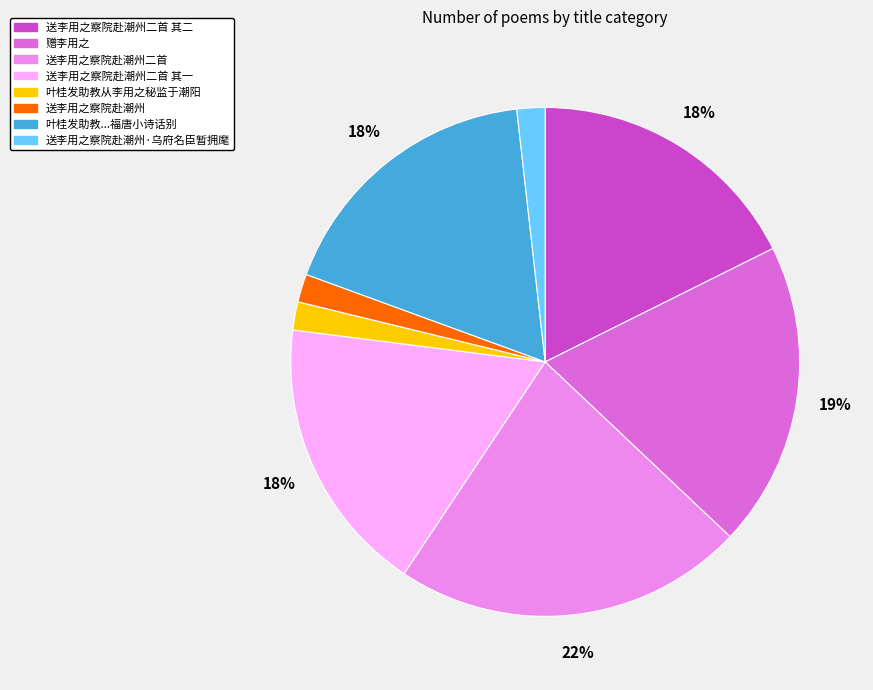

How many segments does this pie chart have?

8